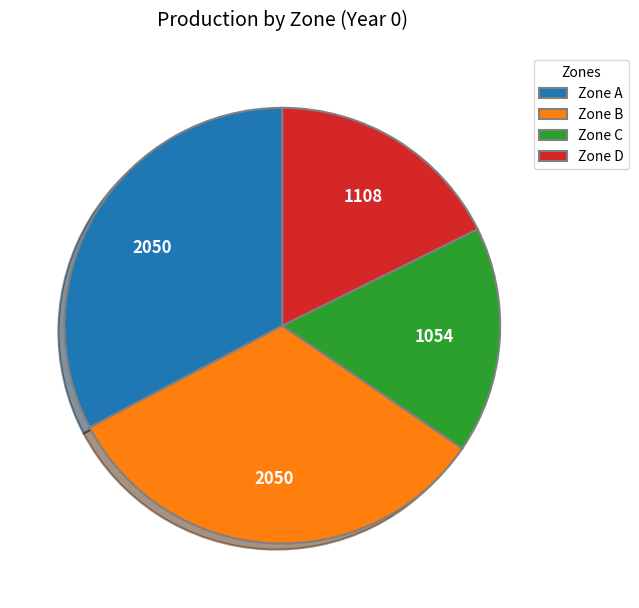

Does Zone B account for over 50% of the chart?

No